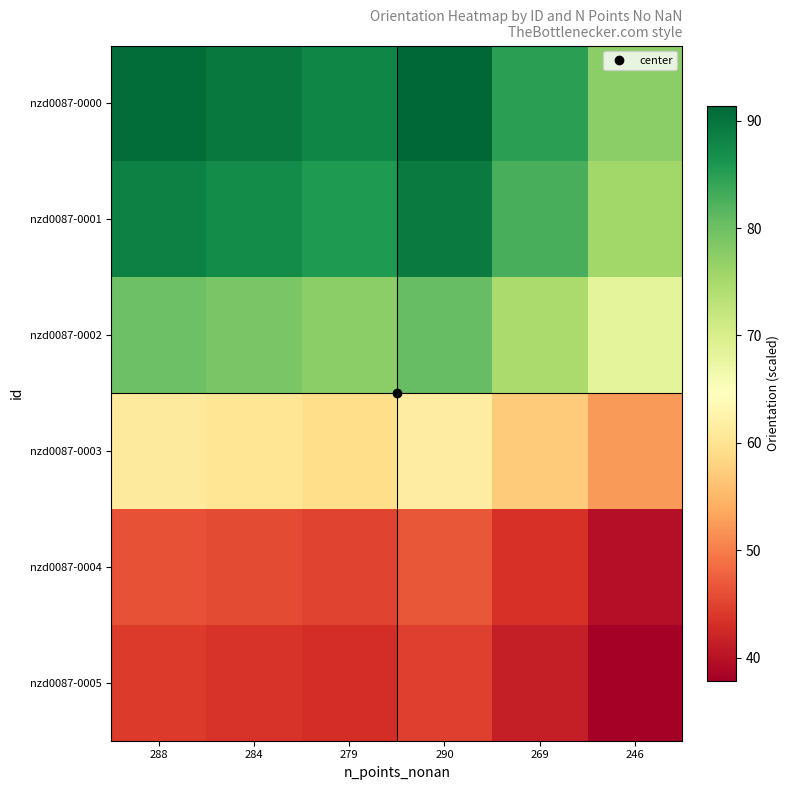

Reading left to right, list all the values displayed in this chart.

nzd0087-0000: 288=90.8	284=89.5	279=87.9	290=91.4	269=84.8	246=77.5
nzd0087-0001: 288=88.5	284=87.3	279=85.8	290=89.1	269=82.7	246=75.6
nzd0087-0002: 288=80.0	284=78.9	279=77.5	290=80.5	269=74.7	246=68.3
nzd0087-0003: 288=61.3	284=60.4	279=59.4	290=61.7	269=57.2	246=52.3
nzd0087-0004: 288=46.4	284=45.8	279=45.0	290=46.8	269=43.4	246=39.7
nzd0087-0005: 288=44.3	284=43.7	279=42.9	290=44.6	269=41.4	246=37.9